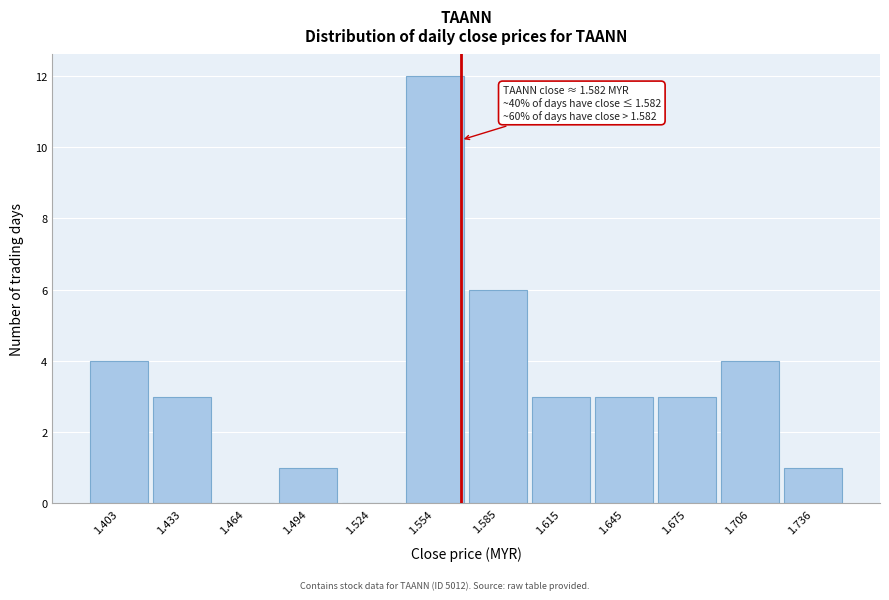

Reading left to right, transcribe all the data shown in this chart.

1.403=4	1.433=3	1.464=0	1.494=1	1.524=0	1.554=12	1.585=6	1.615=3	1.645=3	1.675=3	1.706=4	1.736=1